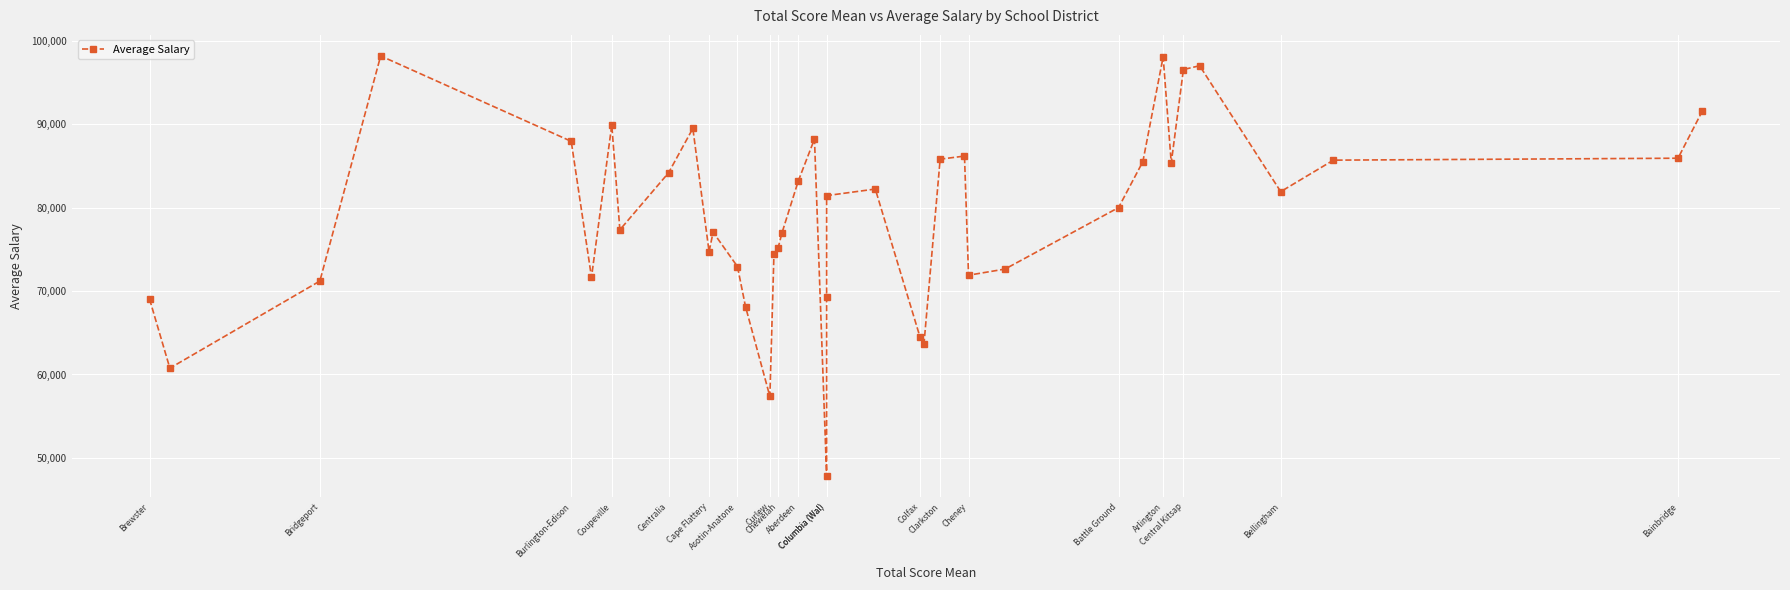

How many data points are less than 81437?

20